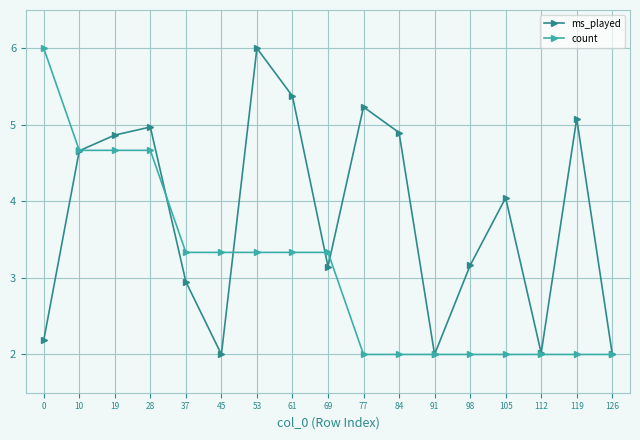

What is the difference between the second highest and minimum values in the count series?

2.7